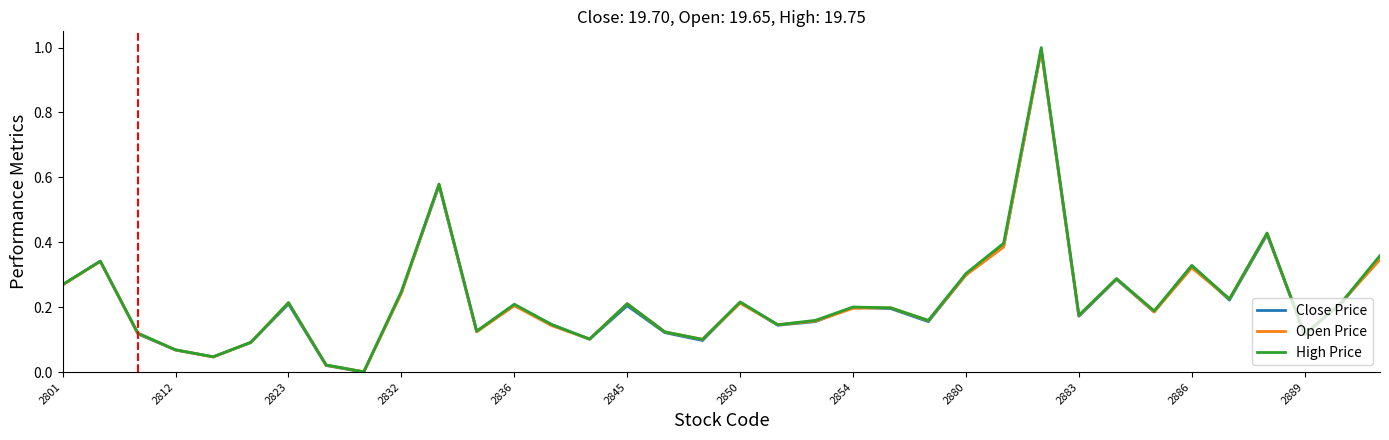

What are all the series names shown in the legend?

Close Price, Open Price, High Price